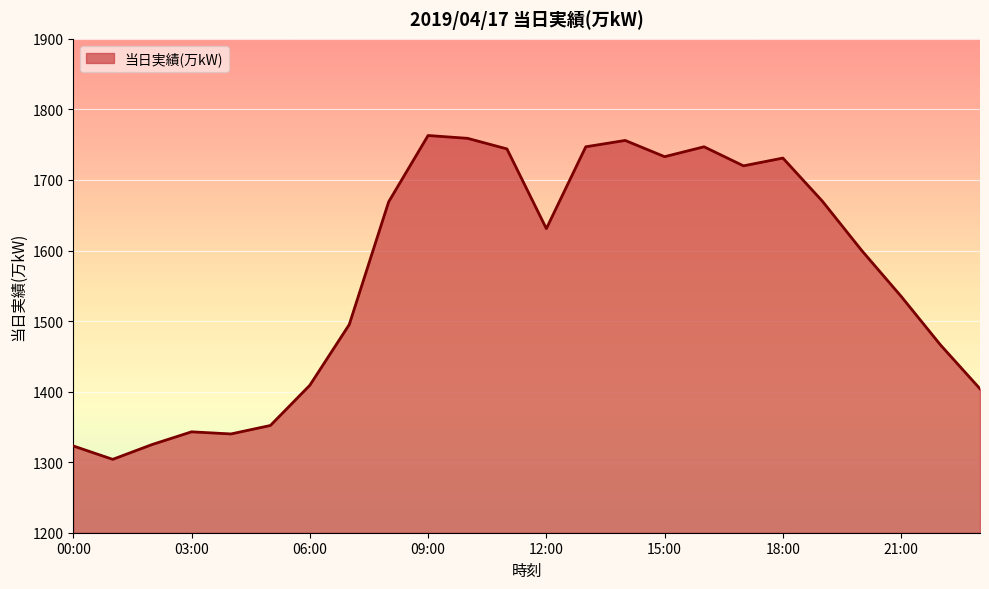

What is the maximum value shown in the chart?

1763